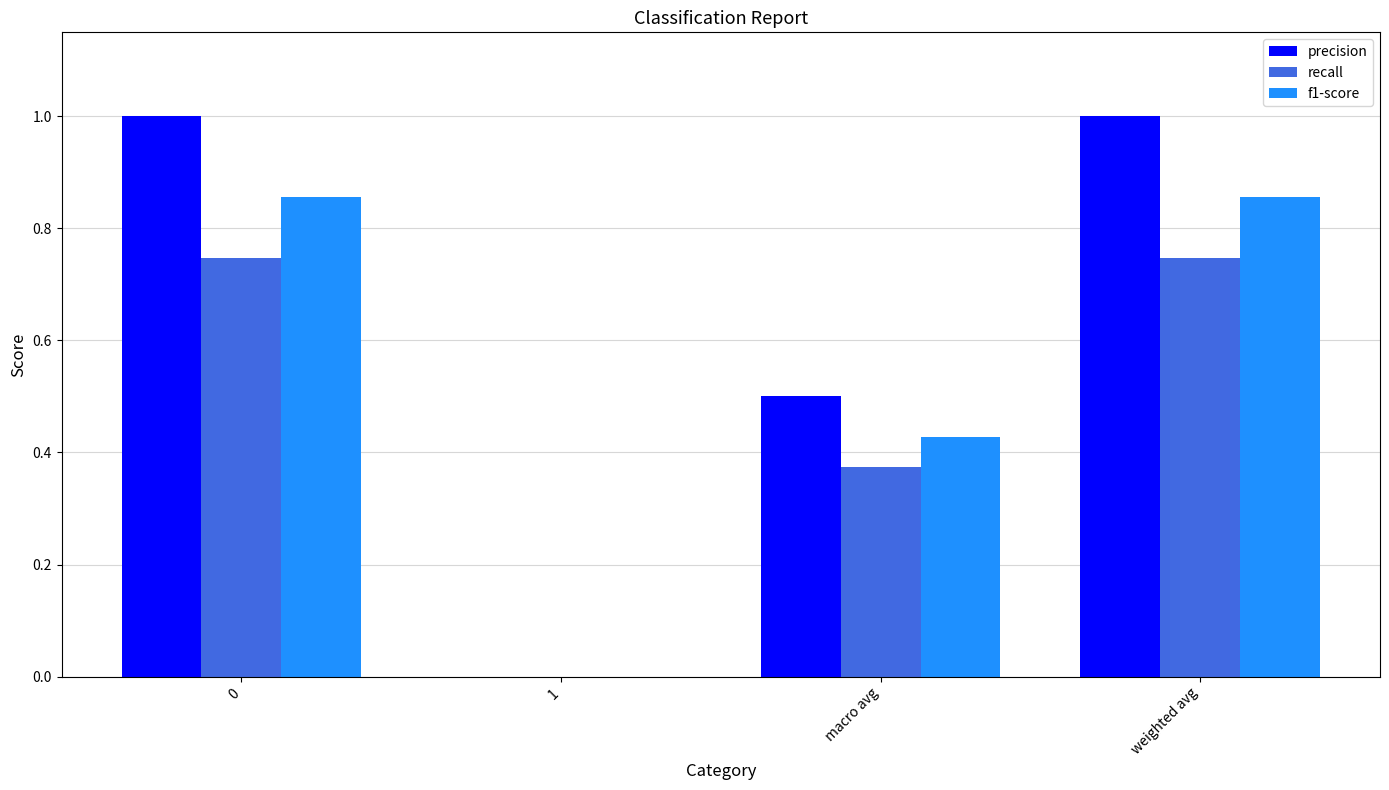

Are the bars horizontal?

No